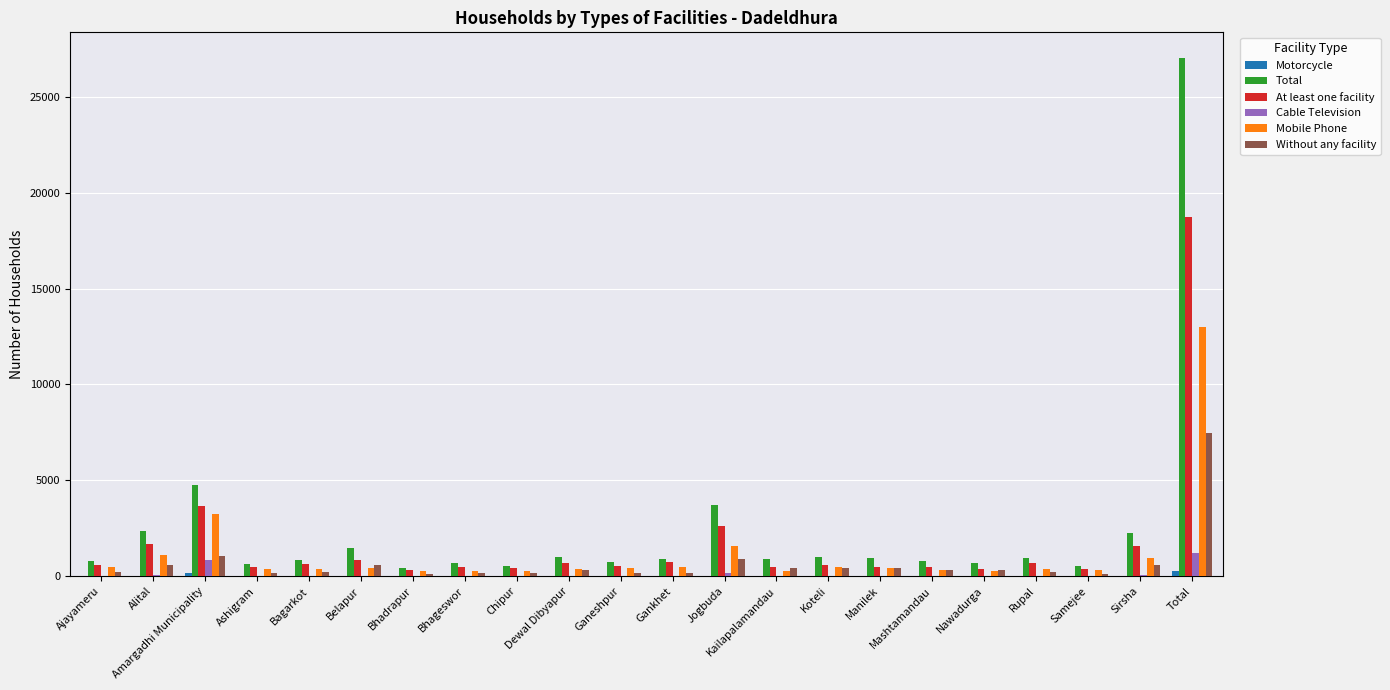

Which series has the largest range (max minus min)?

Total